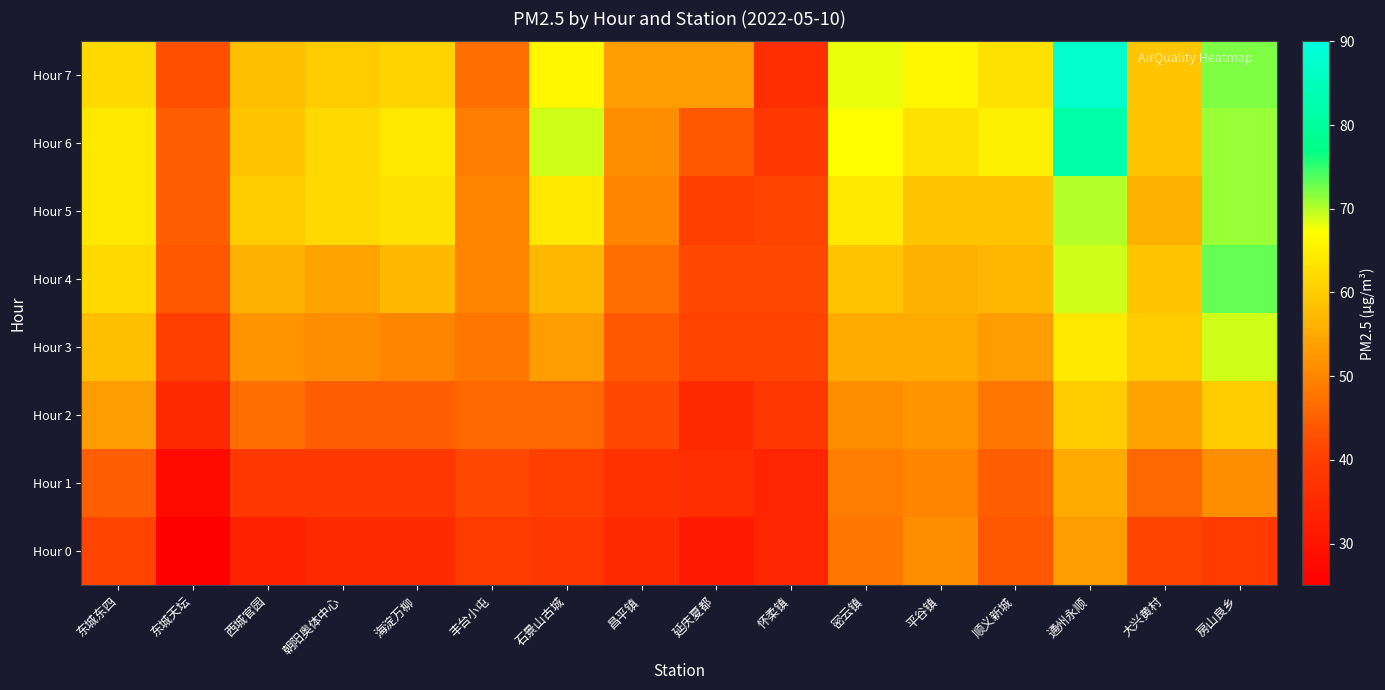

How many categories are shown in the chart?

16